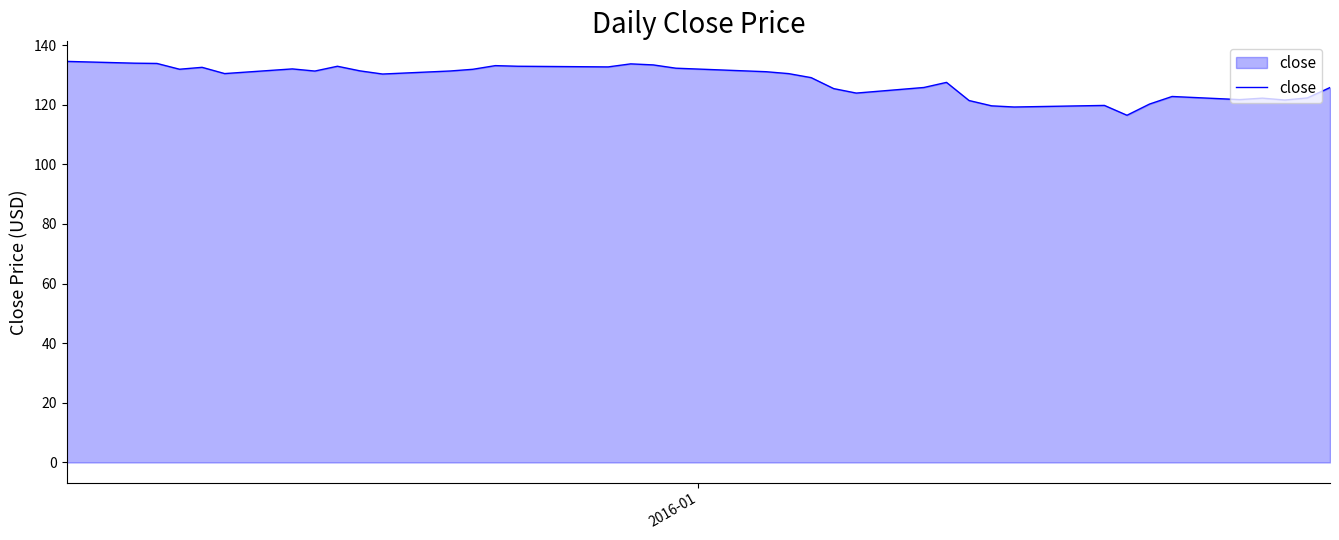

What is the minimum value shown in the chart?

116.5